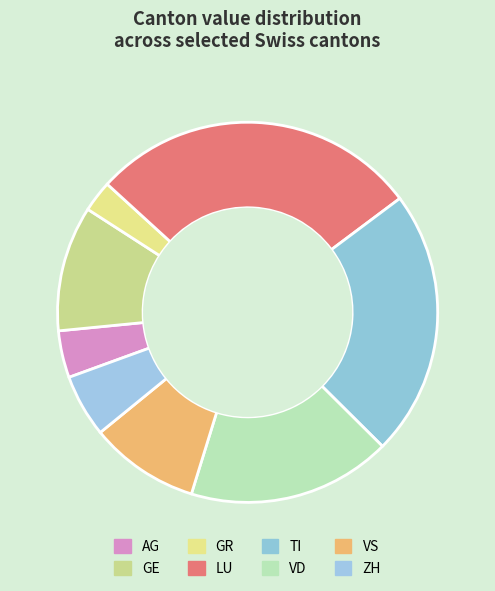

To the nearest percent, what is the average slice percentage?

12%